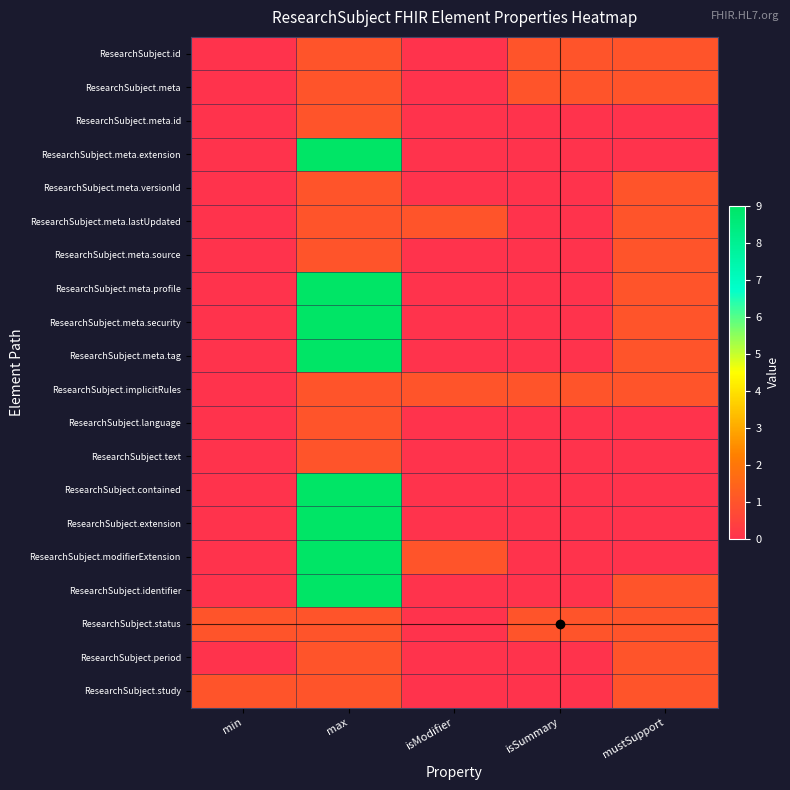

Which category has the highest value across all series?

max